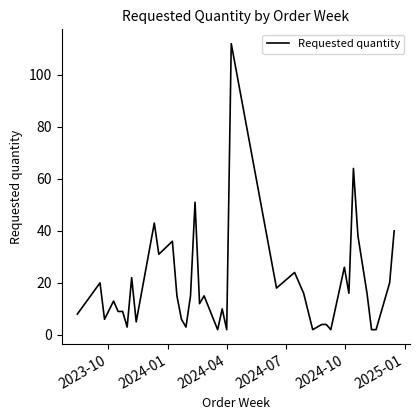

What is the difference between the maximum and minimum values?

110